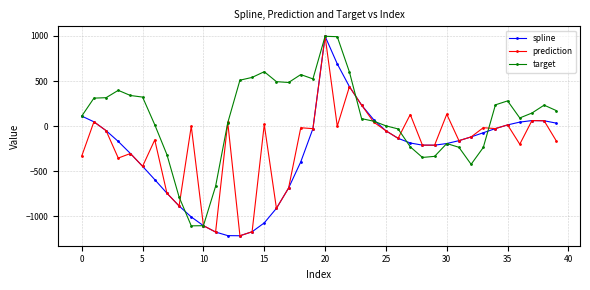

True or false: prediction has more than 2 interior local peaks.

True